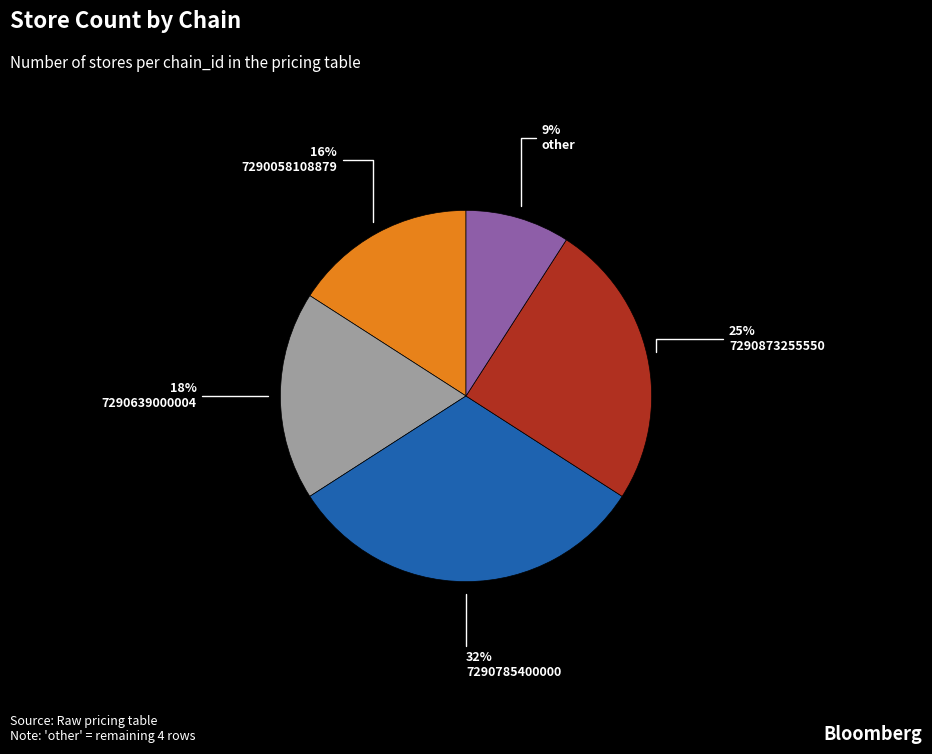

Is there any slice that represents more than half of the pie?

No